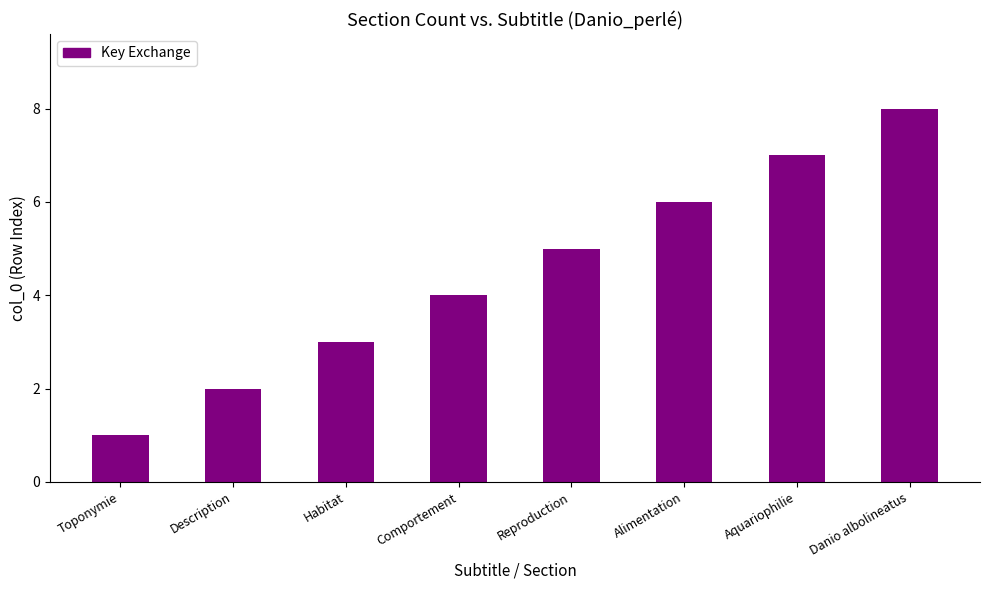

What is the value of the 1st bar from the left?

1